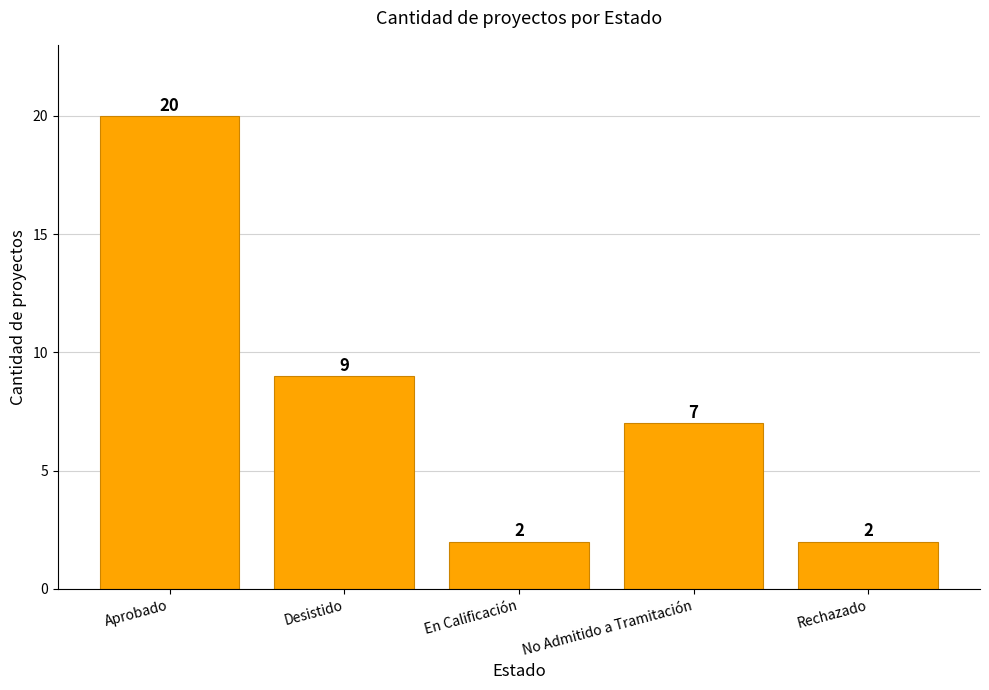

Is it true that the value at Rechazado is 2?

True